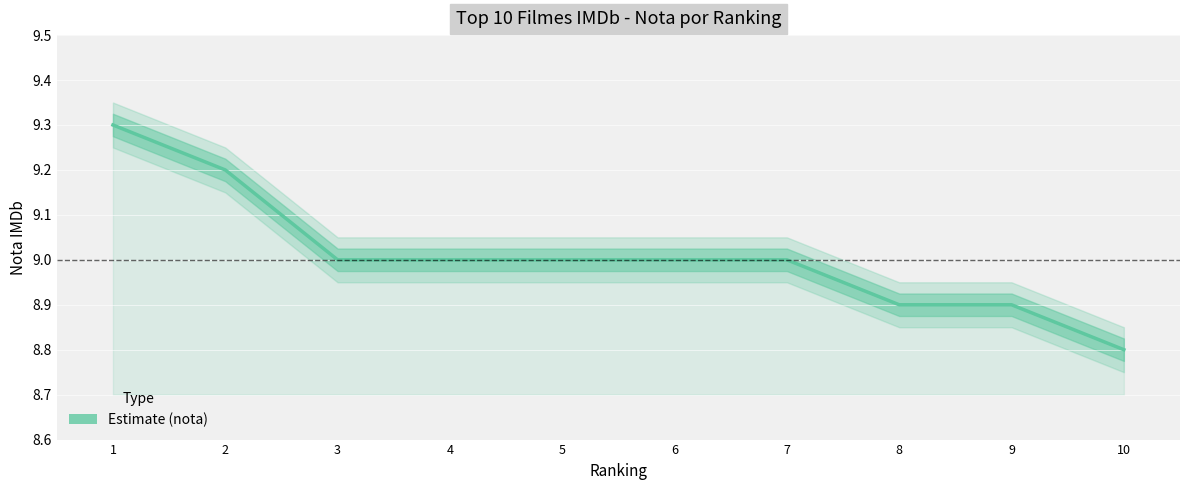

What is the sum of all values?

90.1